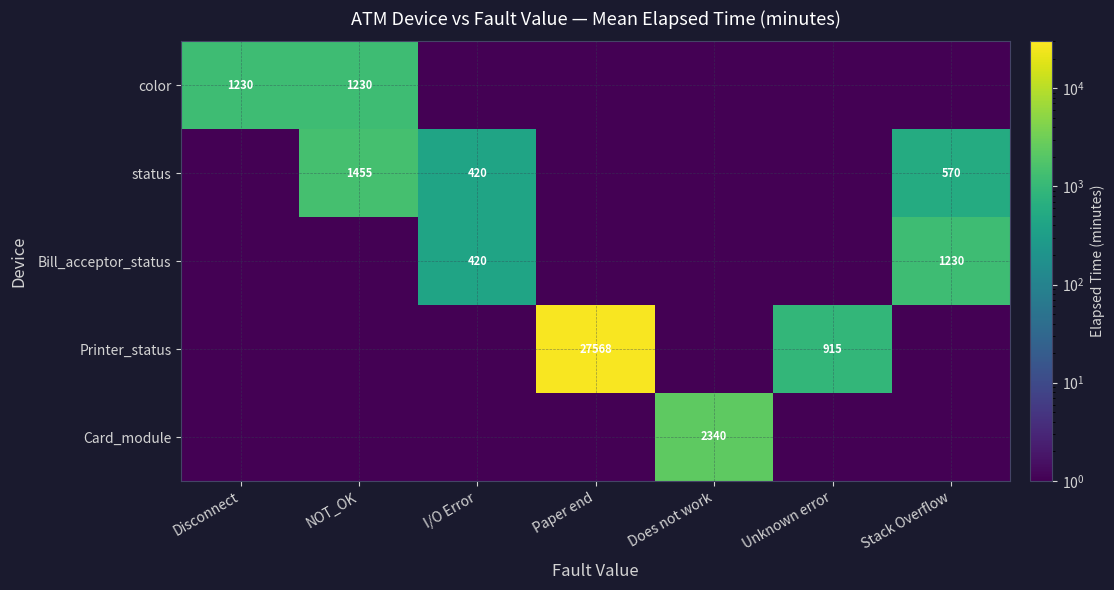

Is it true that status equals 420.0 at I/O Error?

True